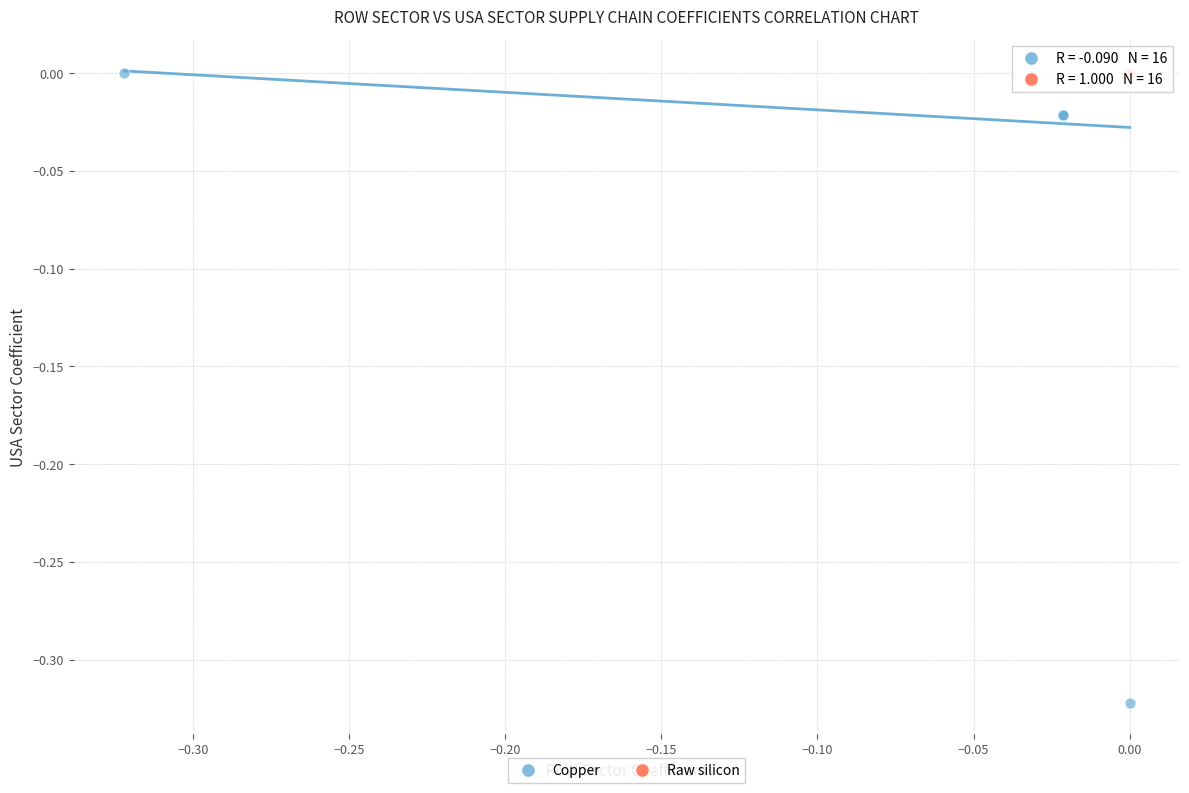

Which series contains the lowest Y value?

Copper